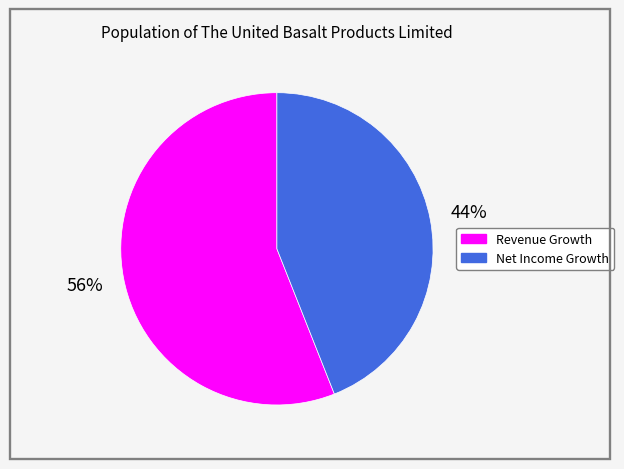

Which category has the biggest portion of the pie?

Revenue Growth